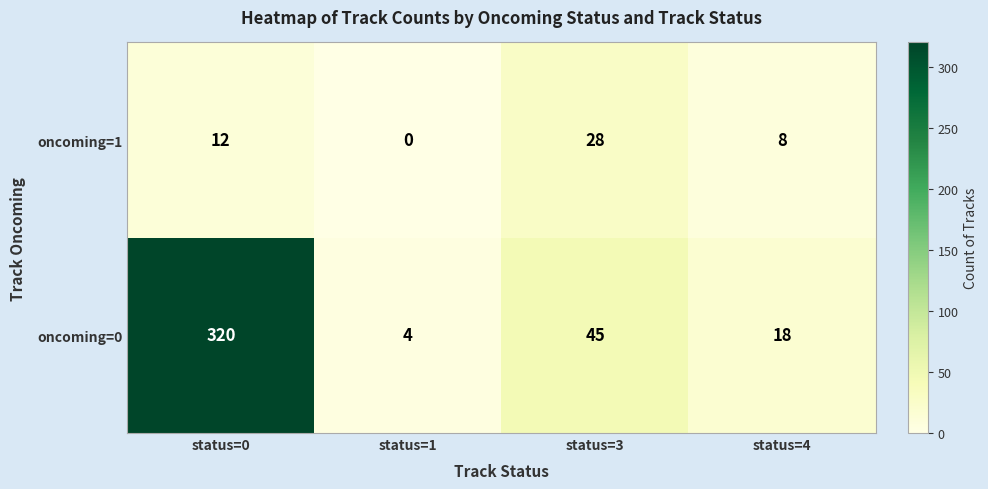

List the series in order of their peak value, highest first.

oncoming=0, oncoming=1